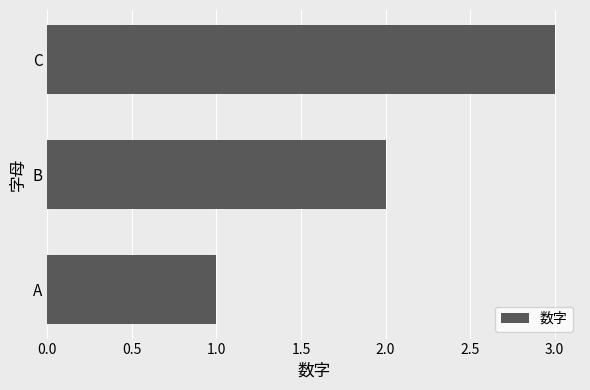

List the labels in order of value, largest first.

C, B, A